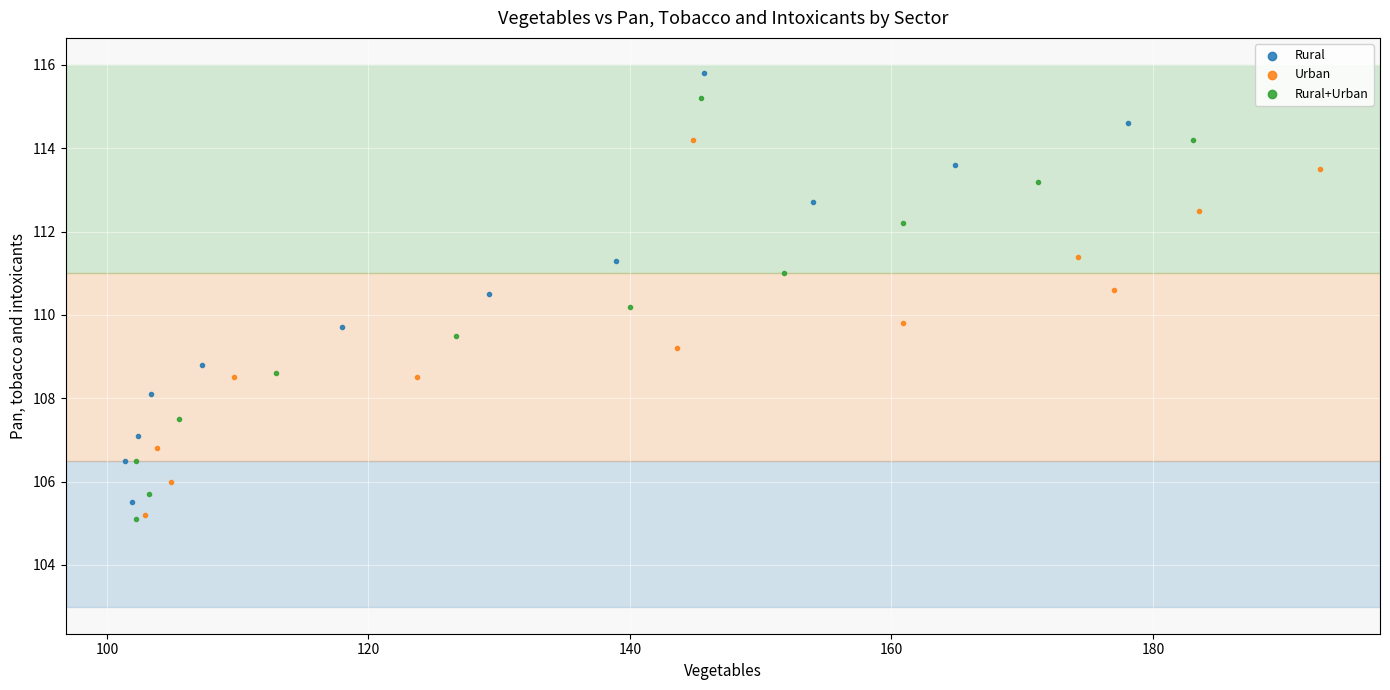

Which series has the largest Y range (max minus min)?

Rural